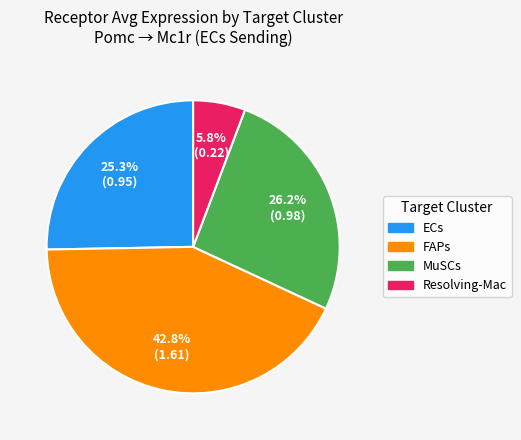

Is there any slice that represents more than half of the pie?

No